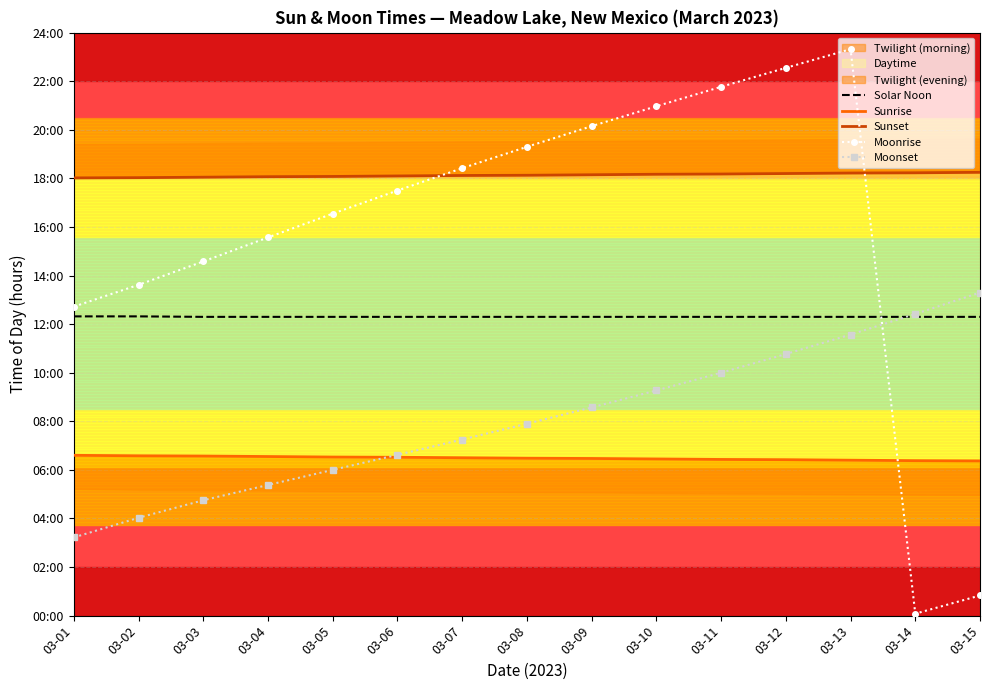

Rank the categories by Sunrise value from highest to lowest.

03-01, 03-02, 03-03, 03-04, 03-05, 03-06, 03-07, 03-08, 03-09, 03-10, 03-11, 03-12, 03-13, 03-14, 03-15